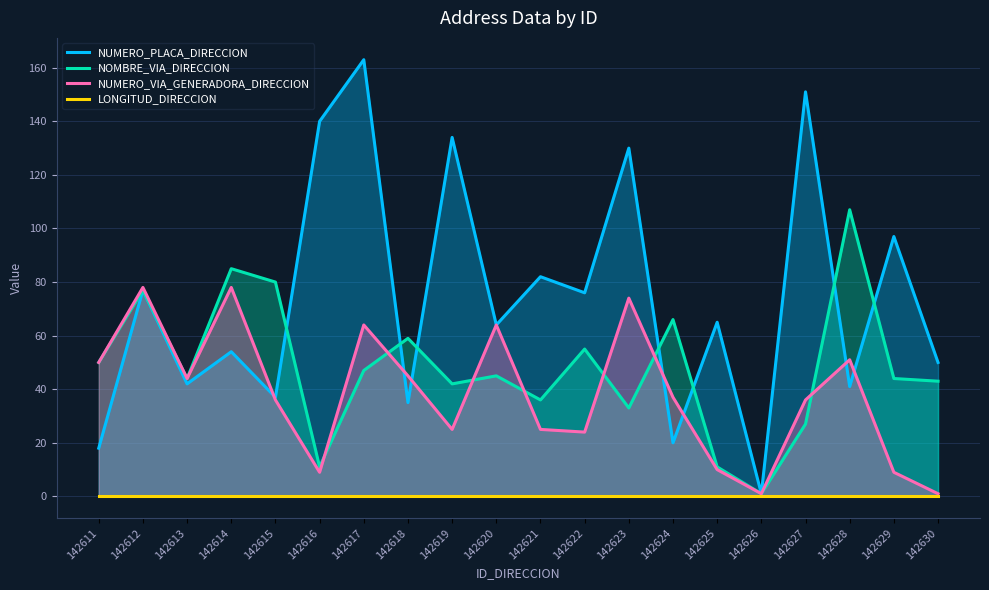

Reading left to right, what are all the values shown in this chart?

NUMERO_PLACA_DIRECCION: 142611=18	142612=77	142613=42	142614=54	142615=37	142616=140	142617=163	142618=35	142619=134	142620=64	142621=82	142622=76	142623=130	142624=20	142625=65	142626=1	142627=151	142628=41	142629=97	142630=50
NOMBRE_VIA_DIRECCION: 142611=50	142612=77	142613=44	142614=85	142615=80	142616=11	142617=47	142618=59	142619=42	142620=45	142621=36	142622=55	142623=33	142624=66	142625=11	142626=1	142627=27	142628=107	142629=44	142630=43
NUMERO_VIA_GENERADORA_DIRECCION: 142611=50	142612=78	142613=44	142614=78	142615=36	142616=9	142617=64	142618=45	142619=25	142620=64	142621=25	142622=24	142623=74	142624=37	142625=10	142626=1	142627=36	142628=51	142629=9	142630=1
LONGITUD_DIRECCION: 142611=0	142612=0	142613=0	142614=0	142615=0	142616=0	142617=0	142618=0	142619=0	142620=0	142621=0	142622=0	142623=0	142624=0	142625=0	142626=0	142627=0	142628=0	142629=0	142630=0